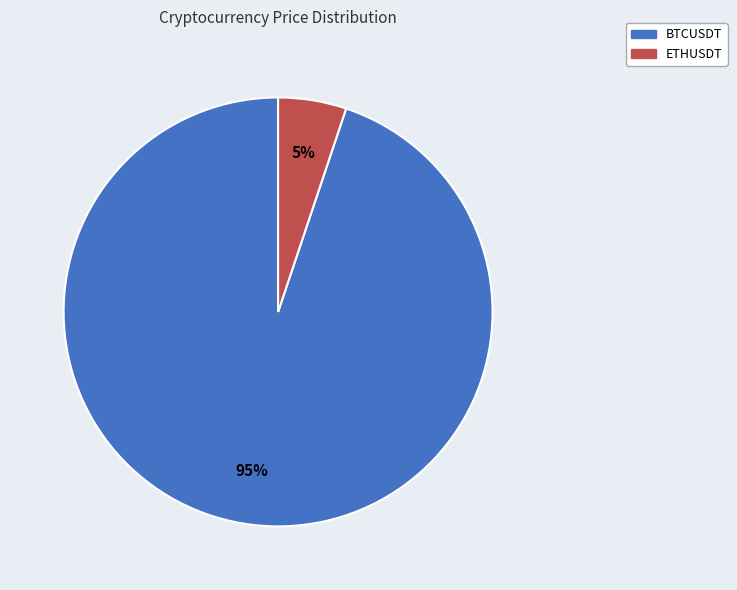

Which category has the smallest portion of the pie?

ETHUSDT